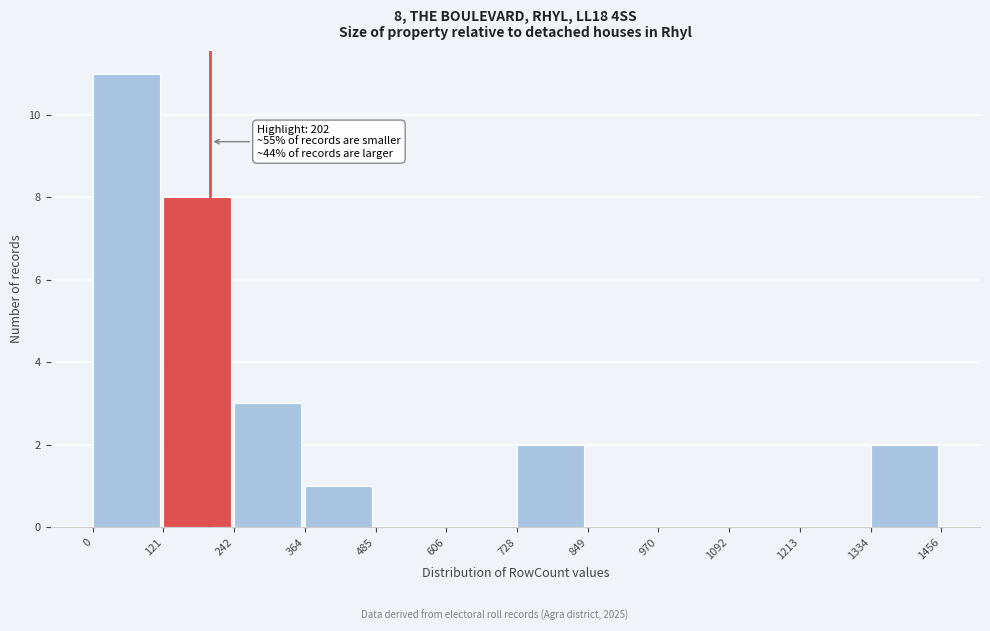

Over which range of the x-axis is the bar tallest?

0 to 121